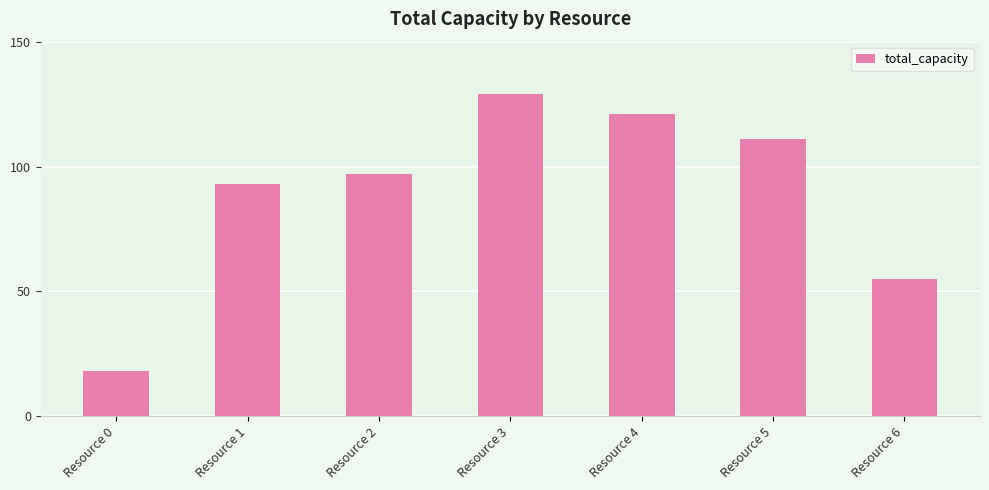

Is it true that the value at Resource 5 is 155?

False